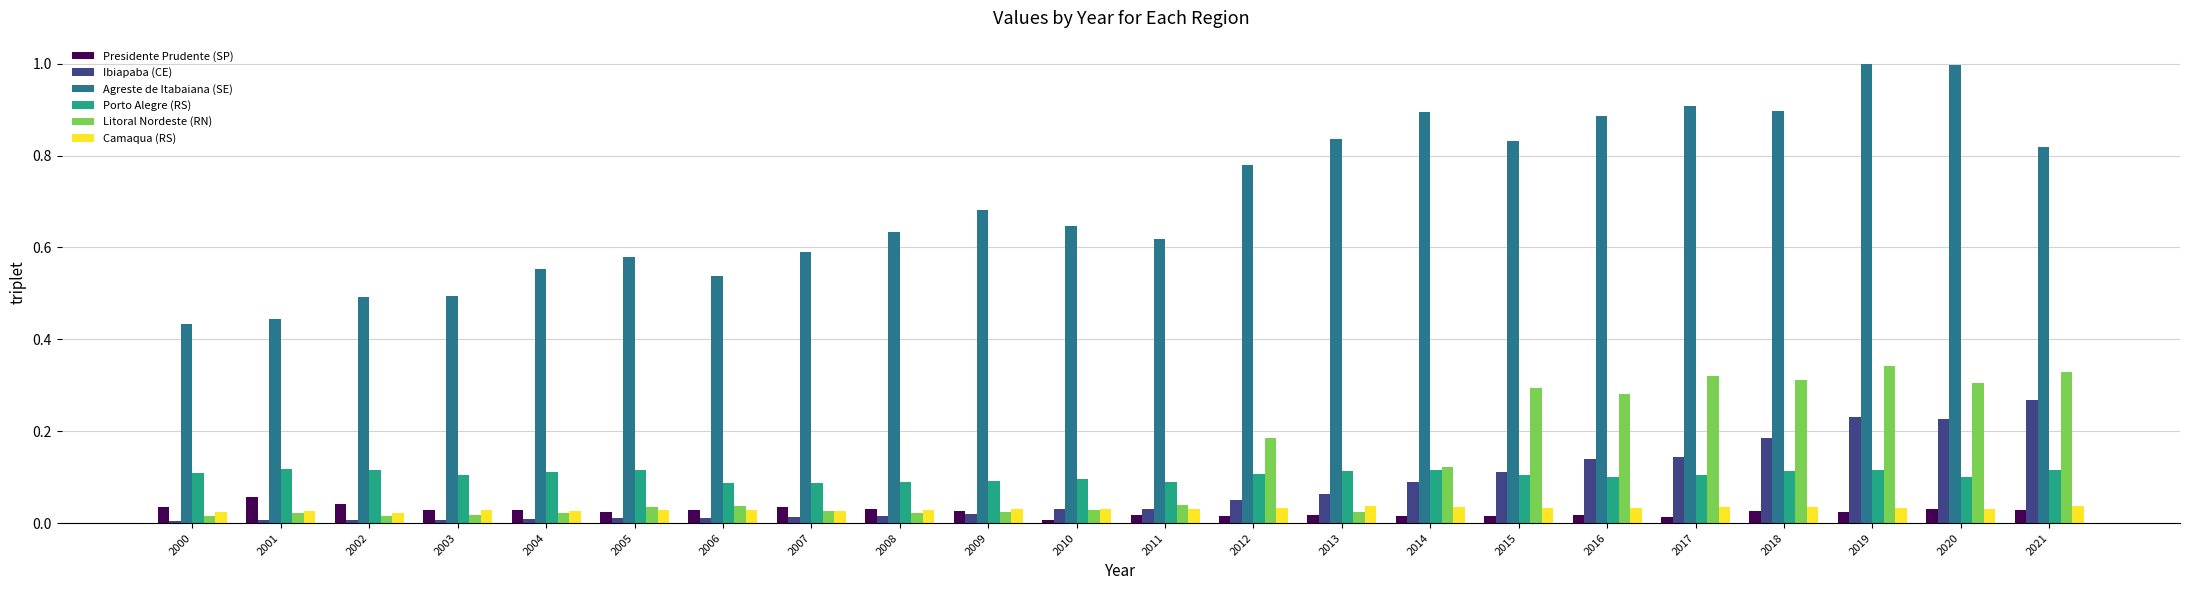

What is the greatest value displayed?

1.0